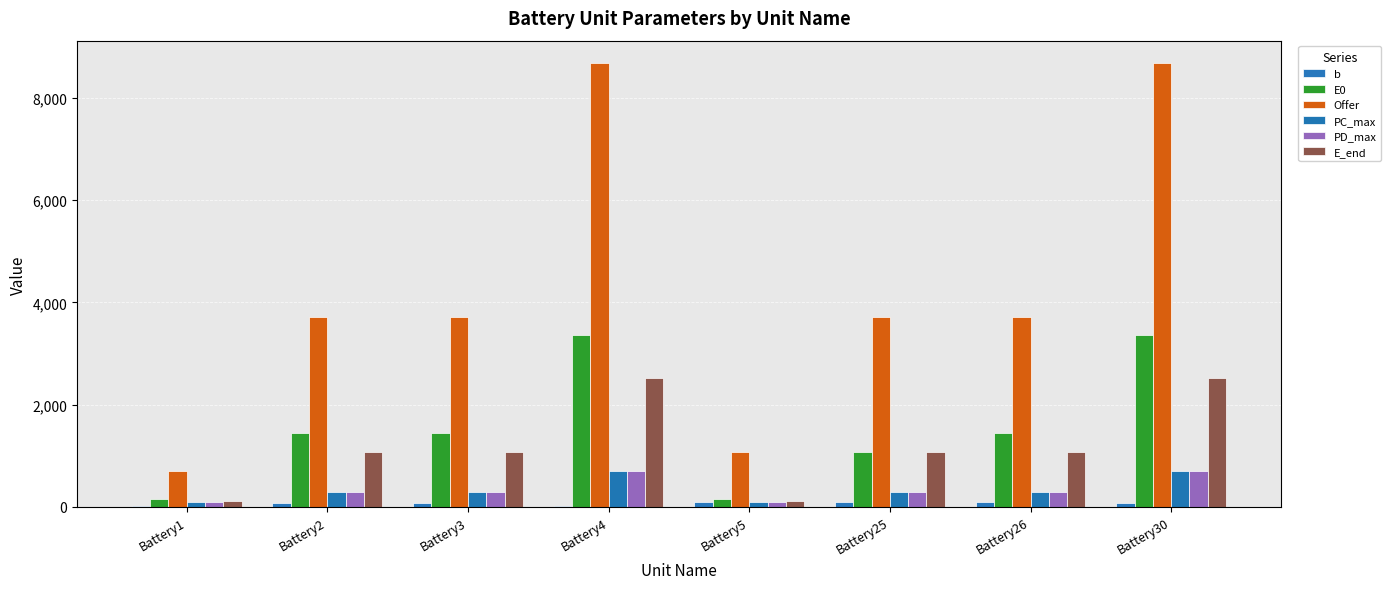

Reading left to right, transcribe all the data shown in this chart.

b: 10	70	72	10	99	89	92	87
E0: 160	1440	1440	3360	160	1080	1440	3360
Offer: 700	3720	3720	8680	1080	3720	3720	8680
PC_max: 100	300	300	700	100	300	300	700
PD_max: 100	300	300	700	100	300	300	700
E_end: 120	1080	1080	2520	120	1080	1080	2520